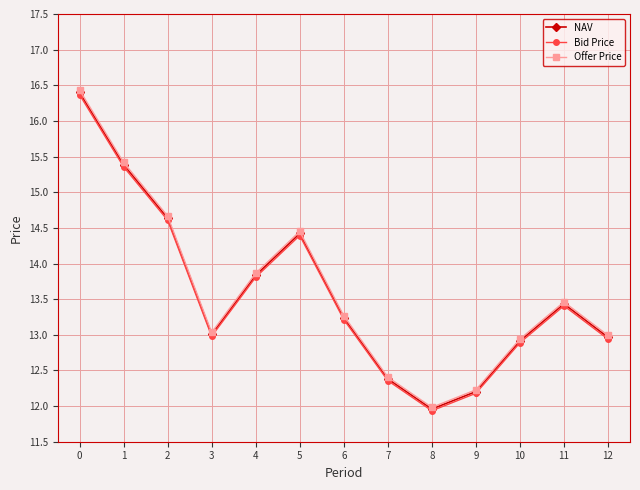

What value does the NAV series have at 9?

12.2